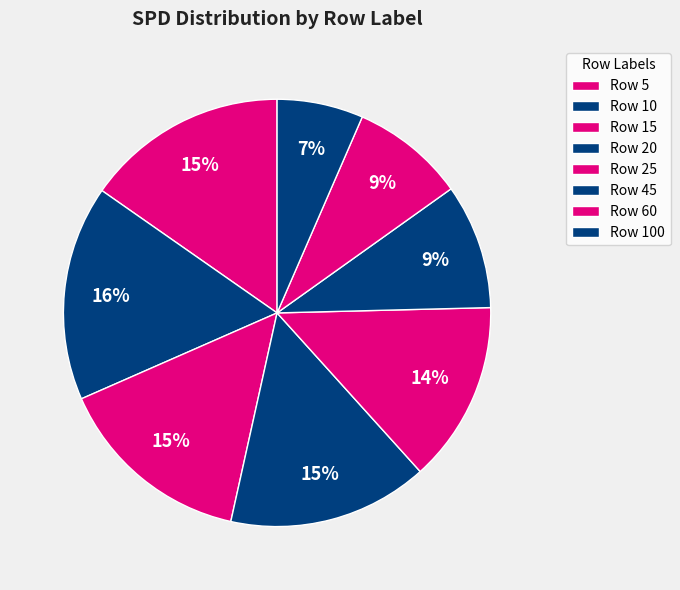

Rank the categories by value from lowest to highest.

100, 60, 45, 25, 15, 20, 5, 10